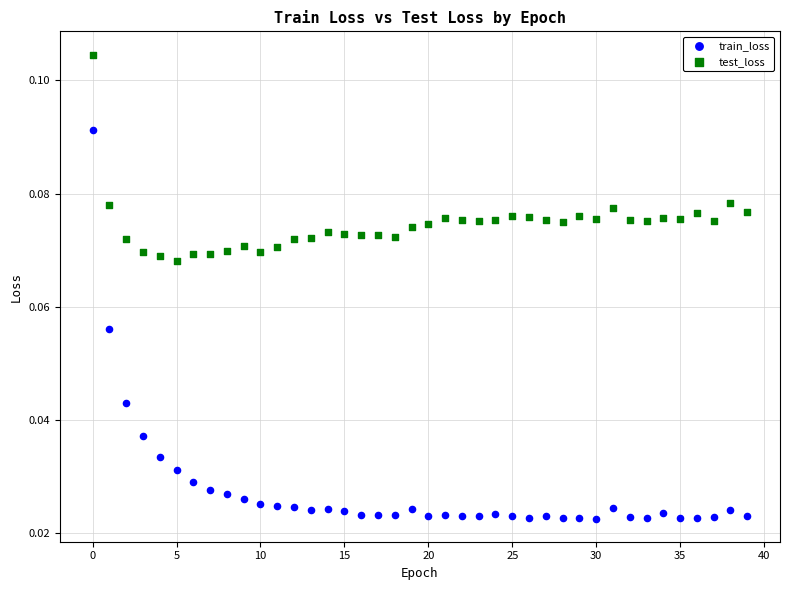

What are all the series names shown in the legend?

train_loss, test_loss